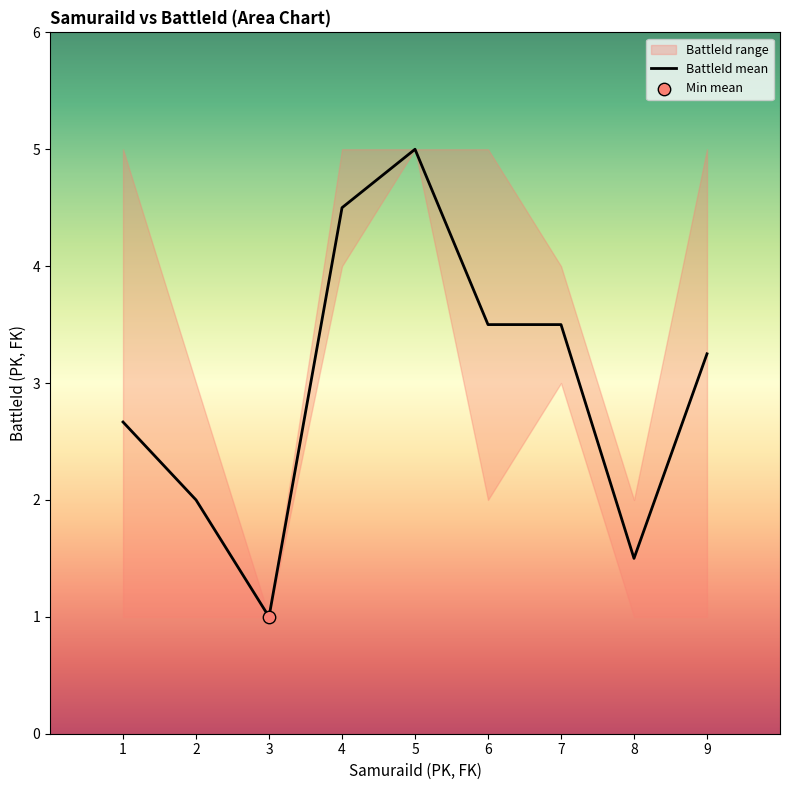

Between 1 and 5, which is larger?

5